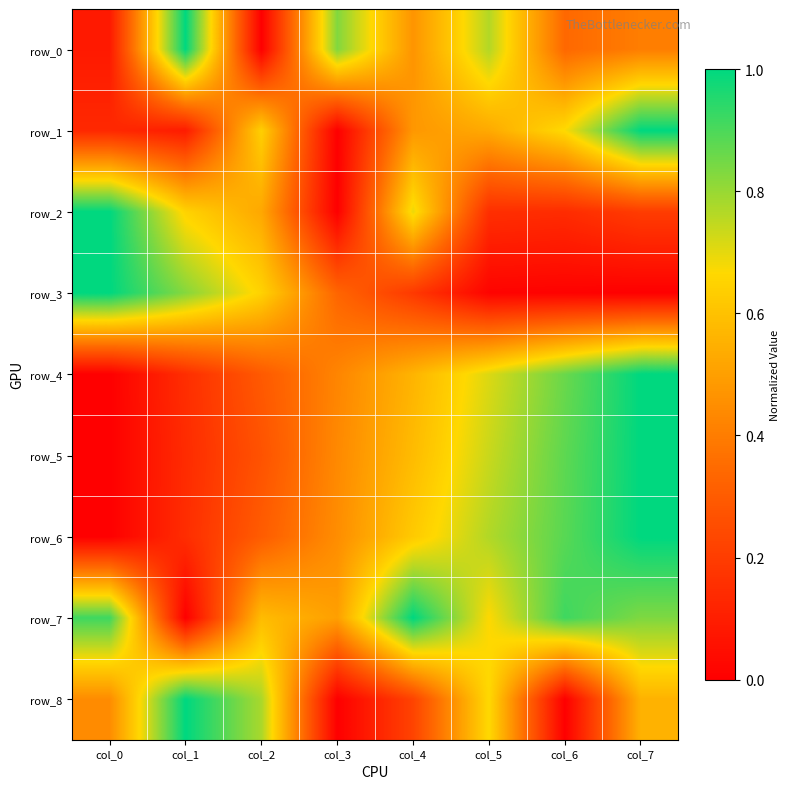

At which label is row_7 closest to 0?

col_1